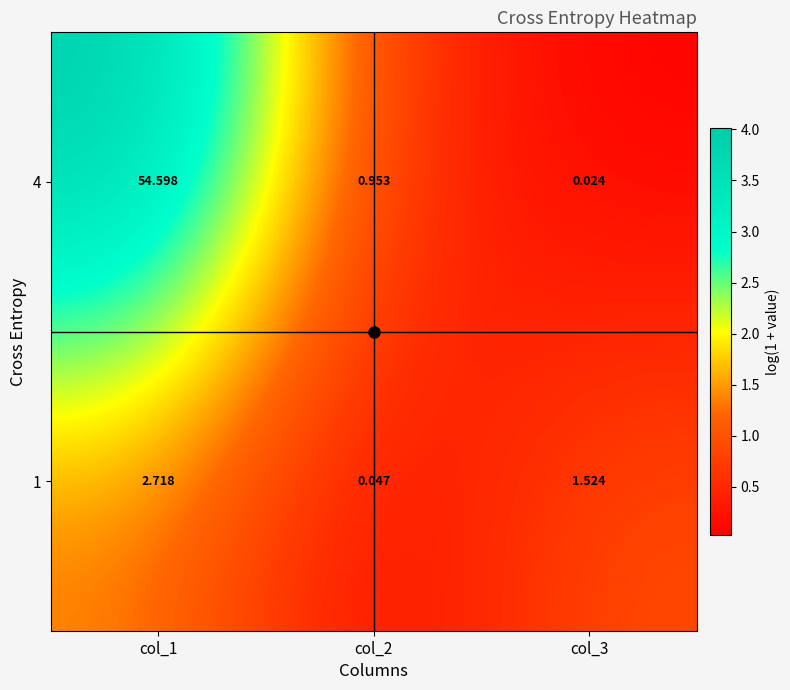

Which category has the lowest value across all series?

col_3